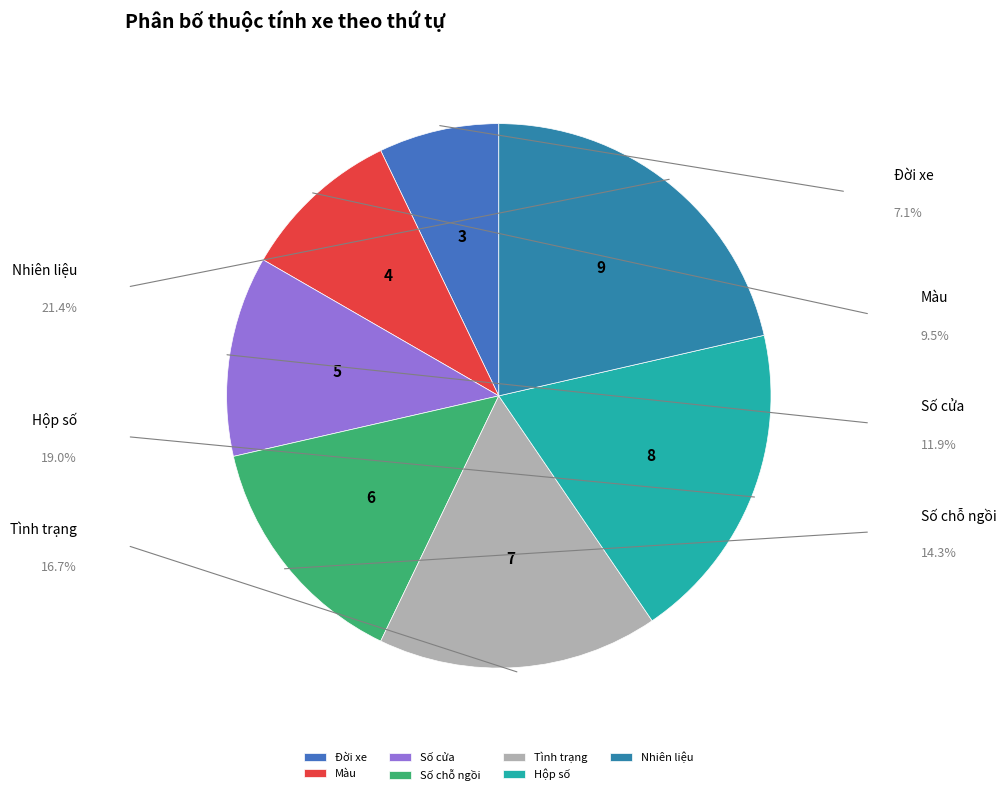

To the nearest percent, what is the combined percentage of Số cửa and Số chỗ ngồi?

26%